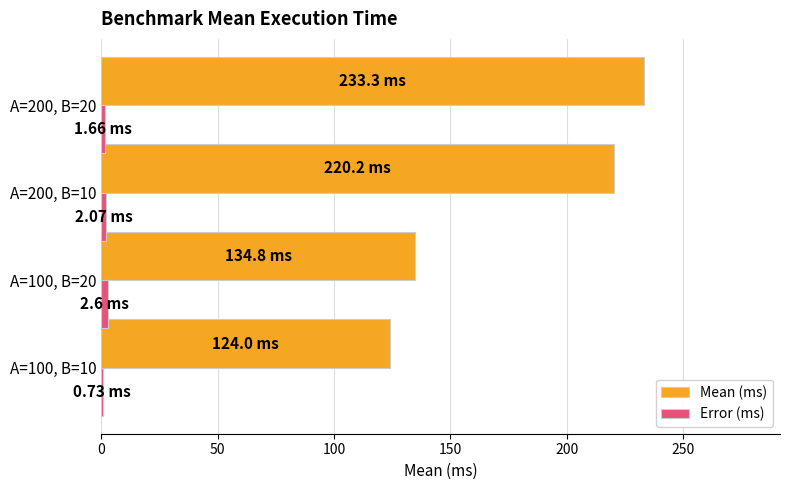

Count the number of categories in the chart.

4